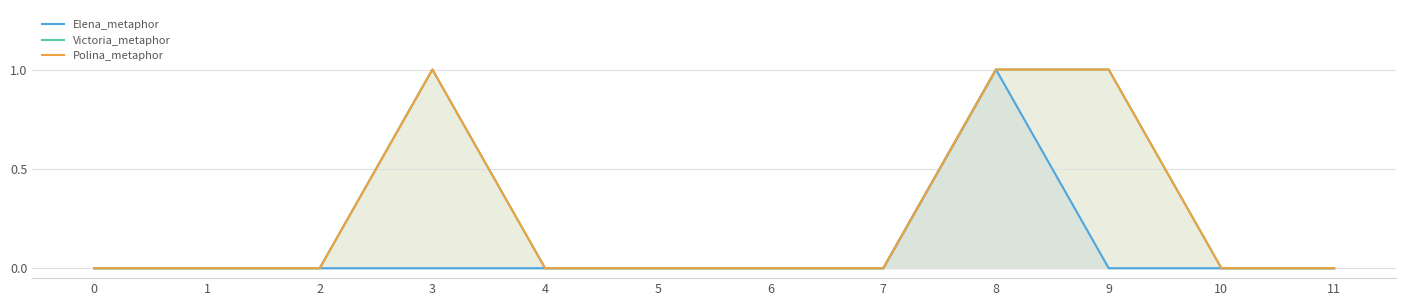

Which series has the widest spread of values?

Elena_metaphor